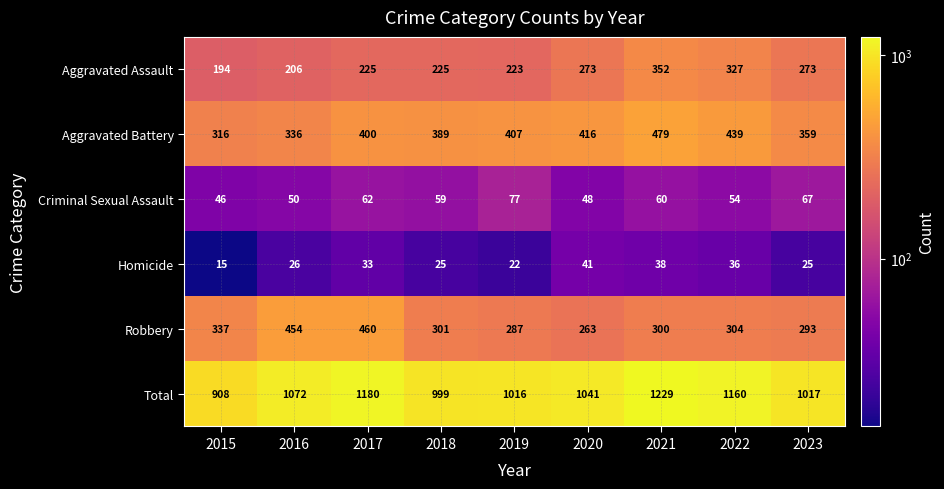

At which category does the chart reach its minimum across all series?

2015